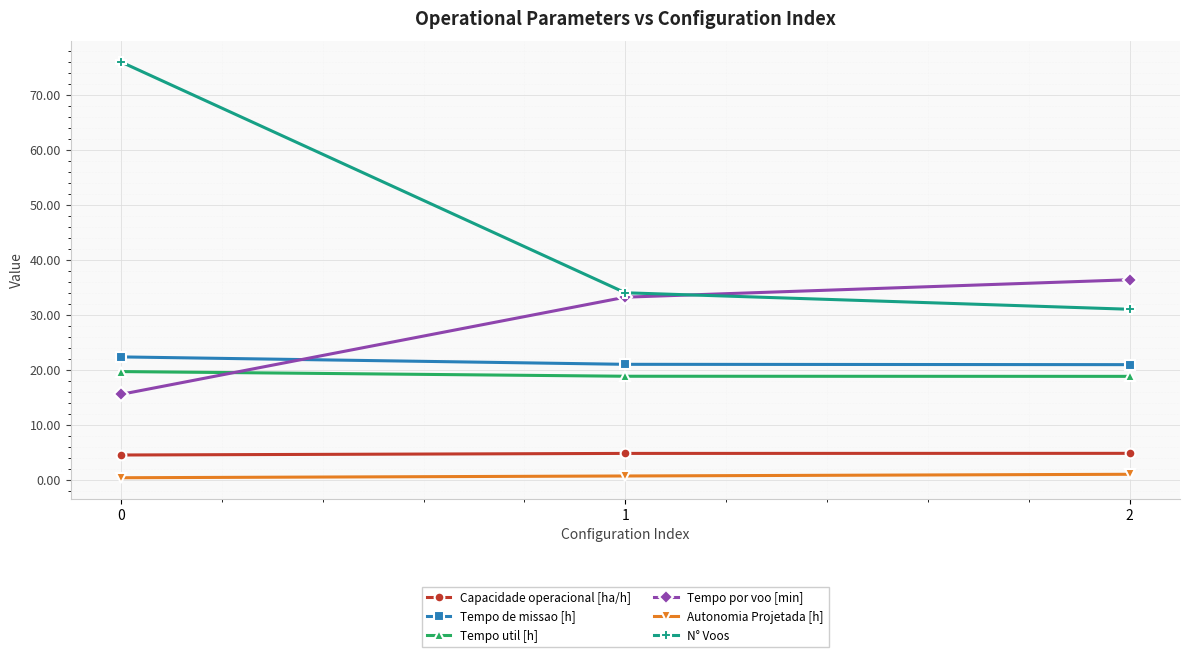

What is the difference between the Tempo de missao [h] values at 0 and 2?

1.4